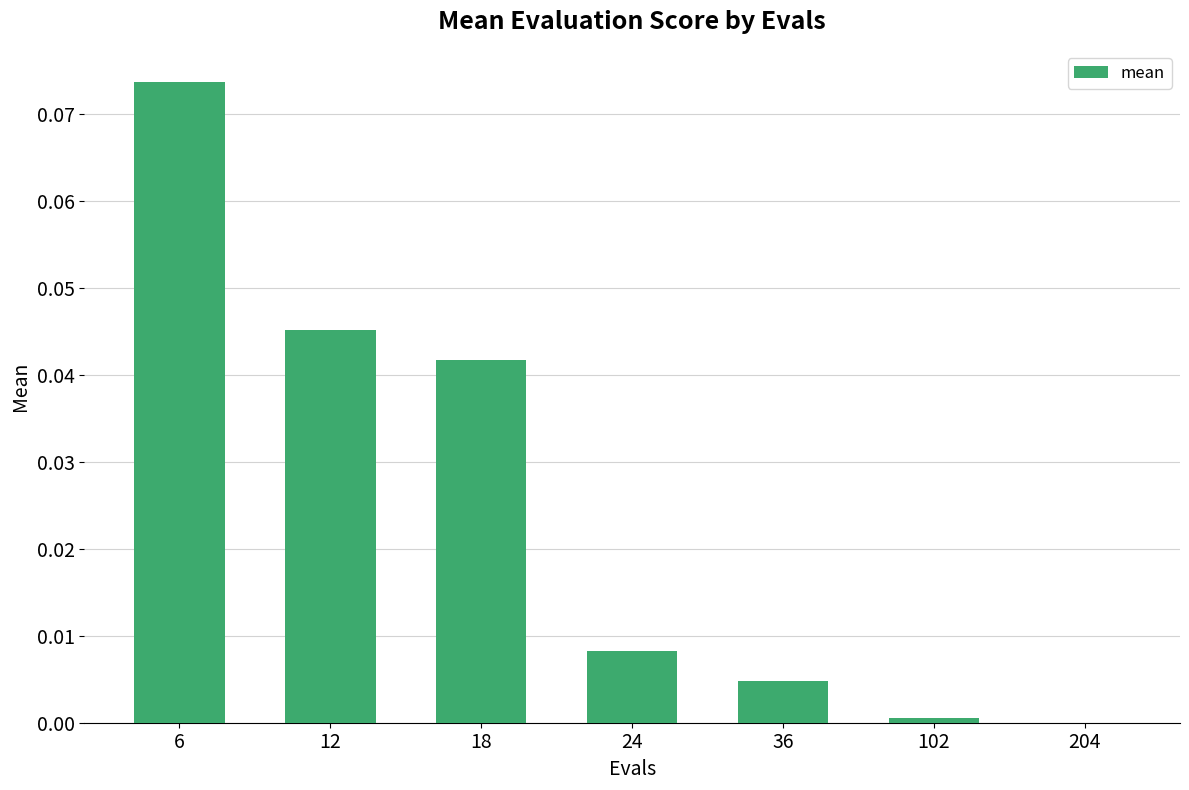

Which category has the highest value across all series?

6